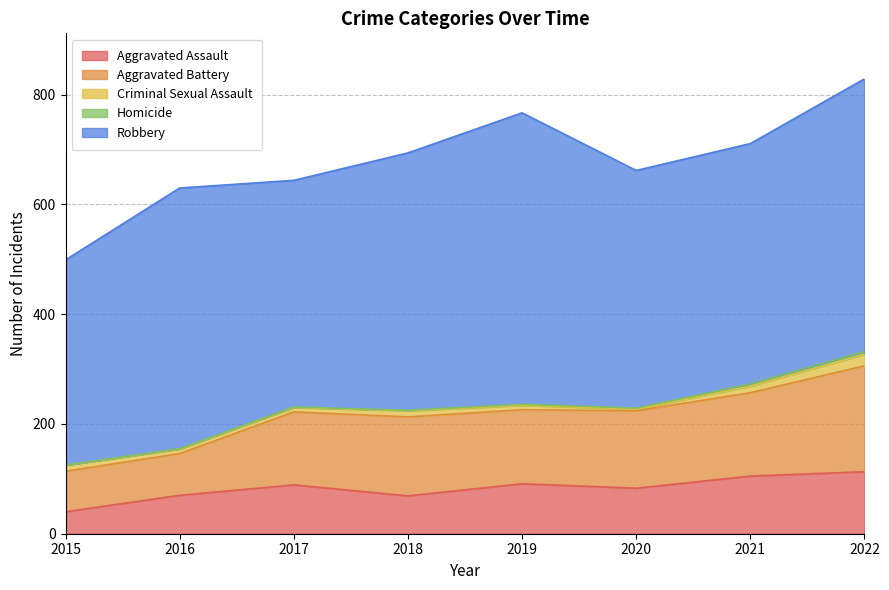

What value does the Aggravated Assault series have at 2019, to the nearest 5?

90